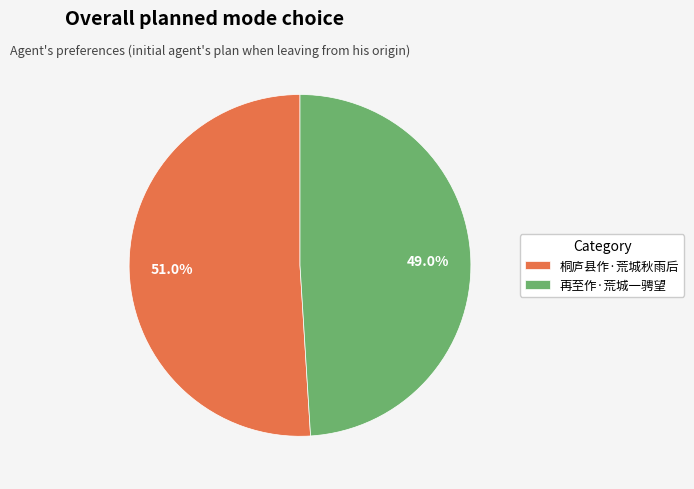

True or false: 桐庐县作·荒城秋雨后 accounts for 45% of the total.

False